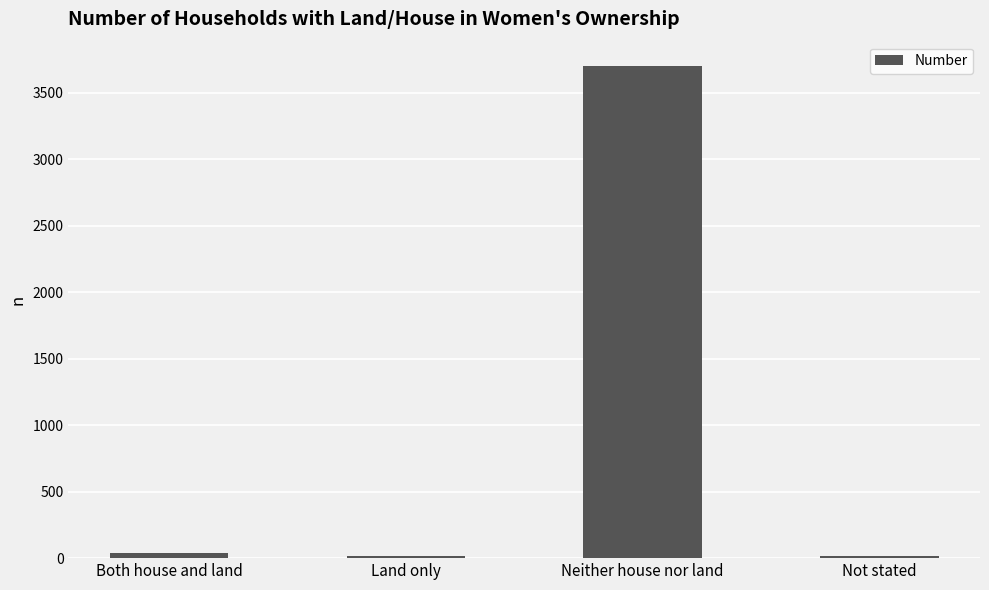

What is the maximum value shown in the chart?

3698